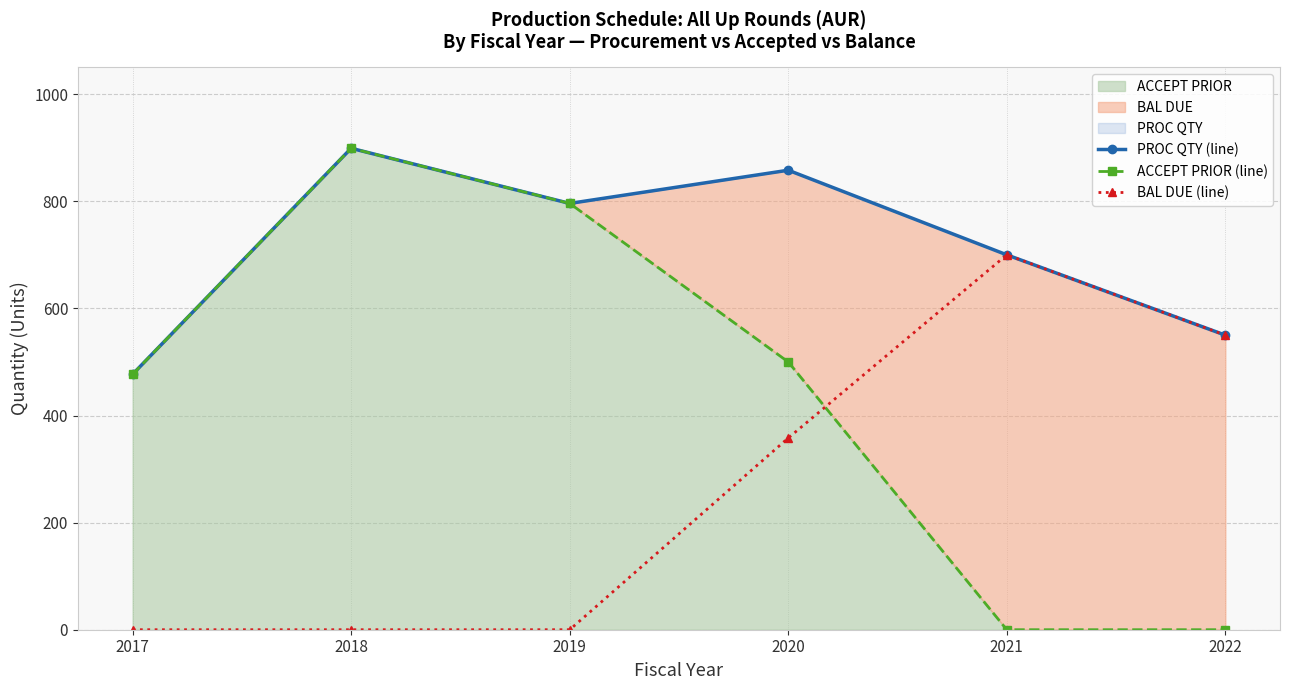

True or false: PROC QTY (line) has a value of 796 at 2019.

True